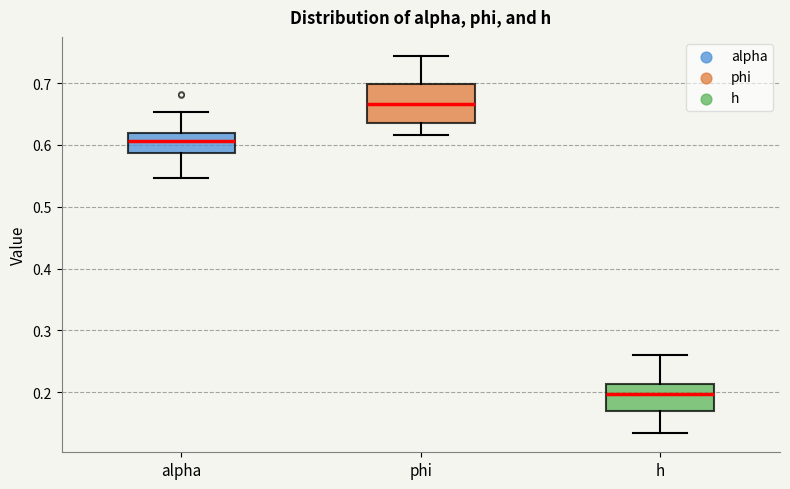

Reading left to right, transcribe this box plot: for each box, give where its median line is, the range the box spans, and where its two whiskers end, as read against the y-axis. The values are not printed on the chart, so give them approximately, as read against the axis.

alpha: median 0.61, box 0.59 to 0.62, whiskers 0.55 to 0.65
phi: median 0.67, box 0.64 to 0.70, whiskers 0.62 to 0.74
h: median 0.20, box 0.17 to 0.21, whiskers 0.13 to 0.26